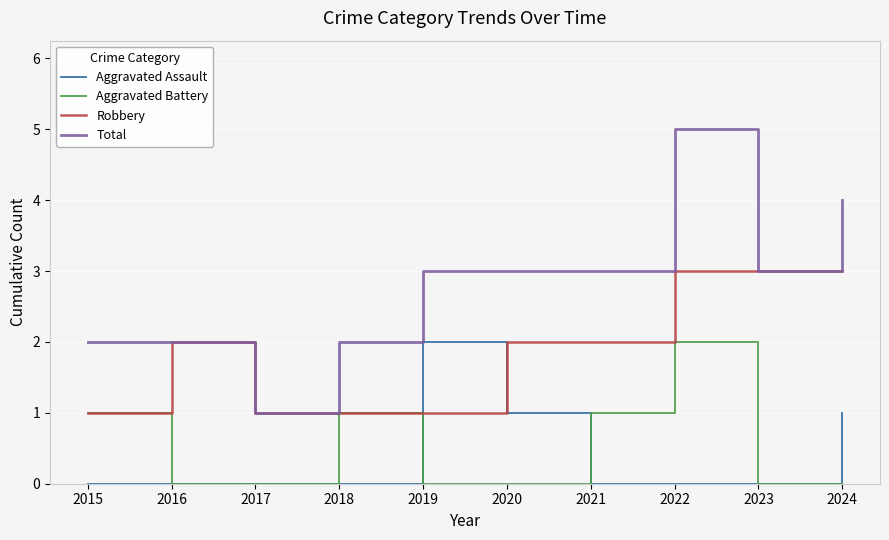

Reading left to right, extract all data points from this chart.

Aggravated Assault: 0	0	0	0	2	1	0	0	0	1
Aggravated Battery: 1	0	0	1	0	0	1	2	0	0
Robbery: 1	2	1	1	1	2	2	3	3	3
Total: 2	2	1	2	3	3	3	5	3	4